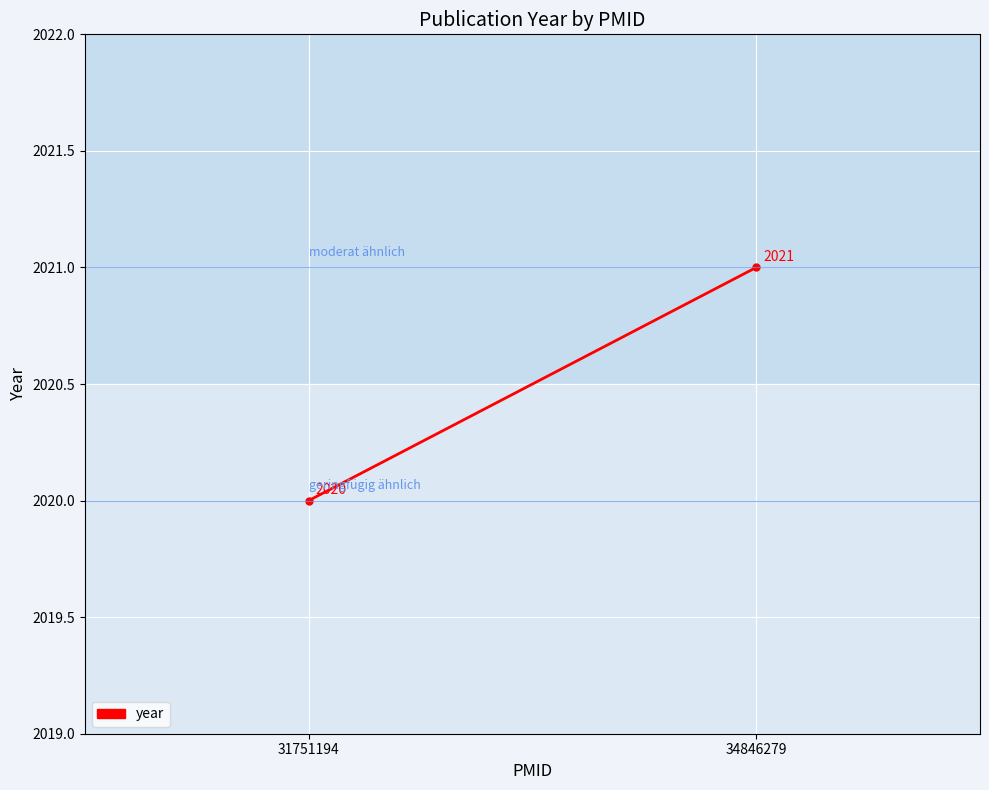

Rank the categories by value from lowest to highest.

31751194, 34846279